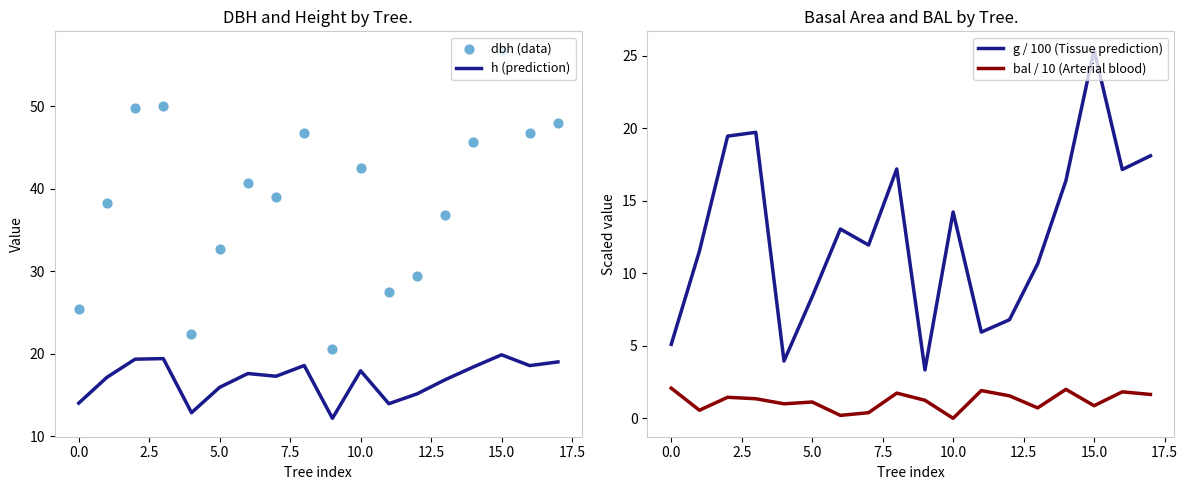

What is the highest value of the h (prediction) series?

19.9